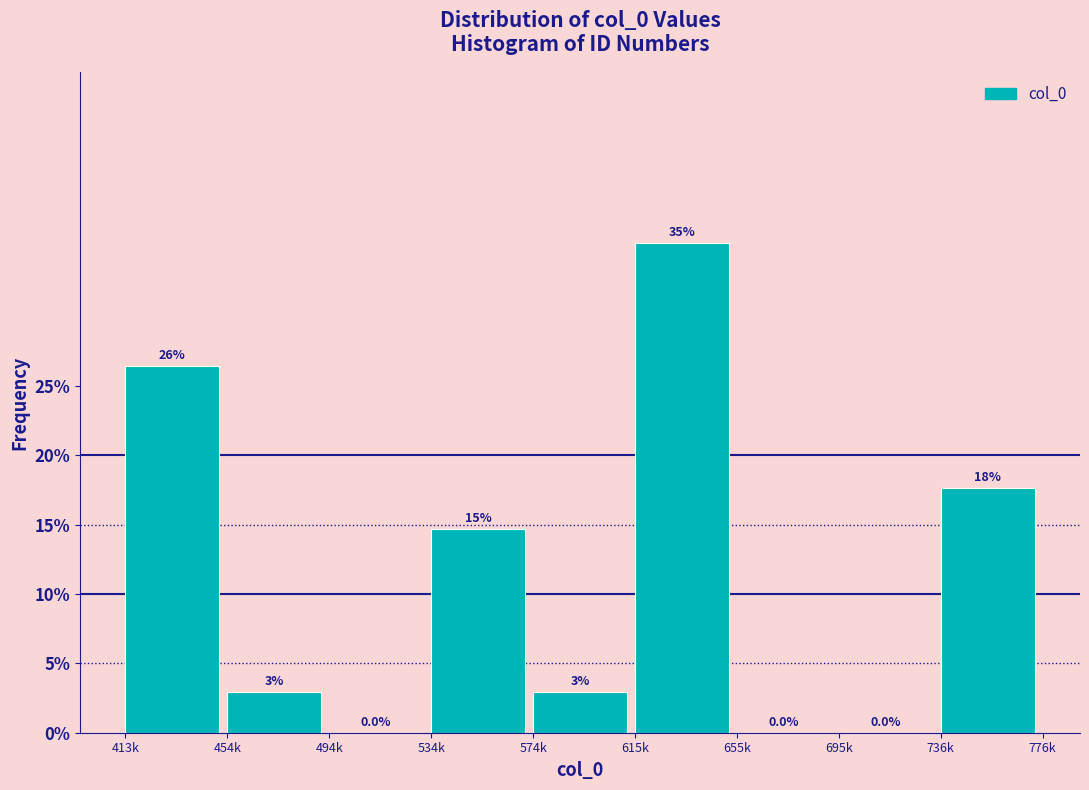

Are the bars horizontal?

No